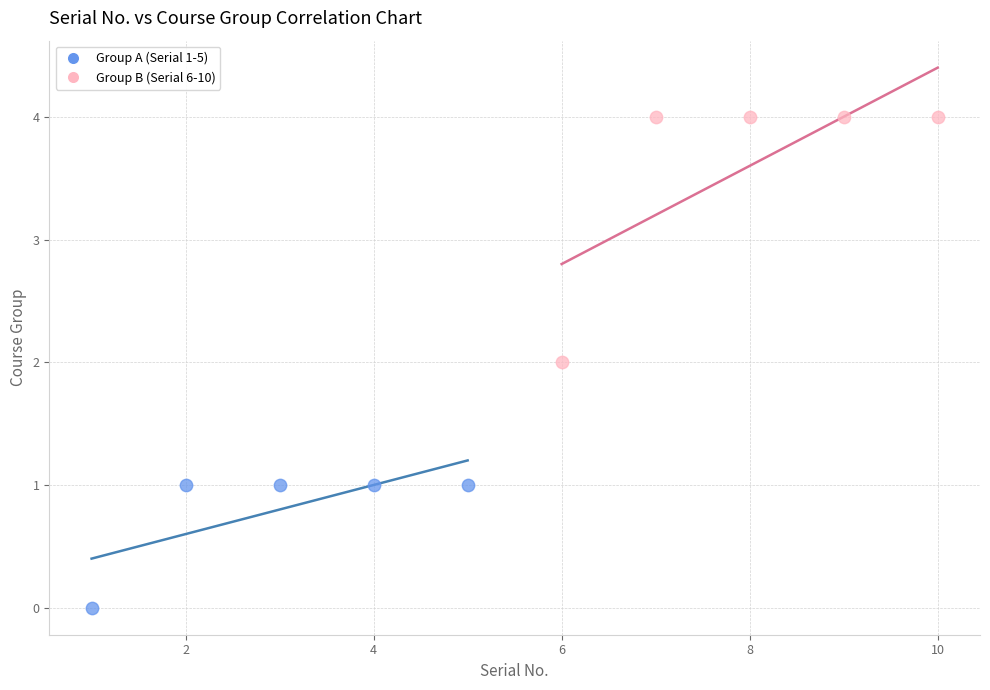

Which series has the largest Y range (max minus min)?

Group B (Serial 6-10)